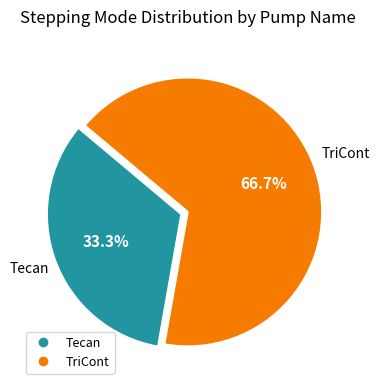

What percentage is the Tecan slice, to the nearest percent?

33%